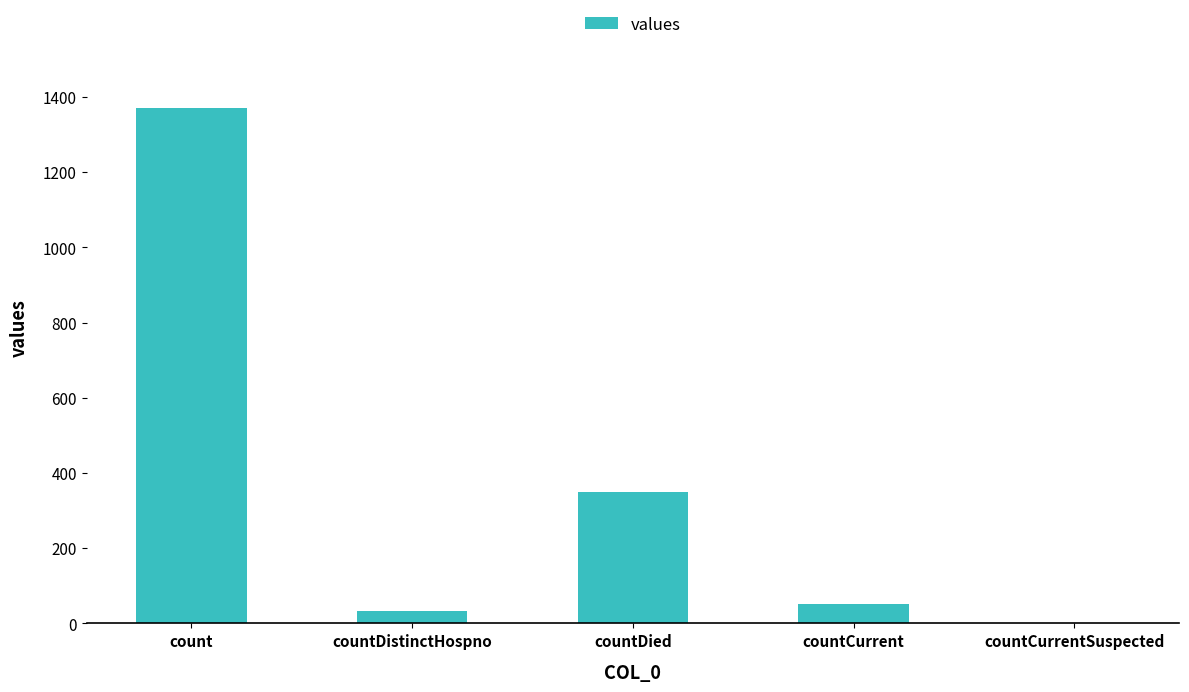

What is the sum of all values?

1805